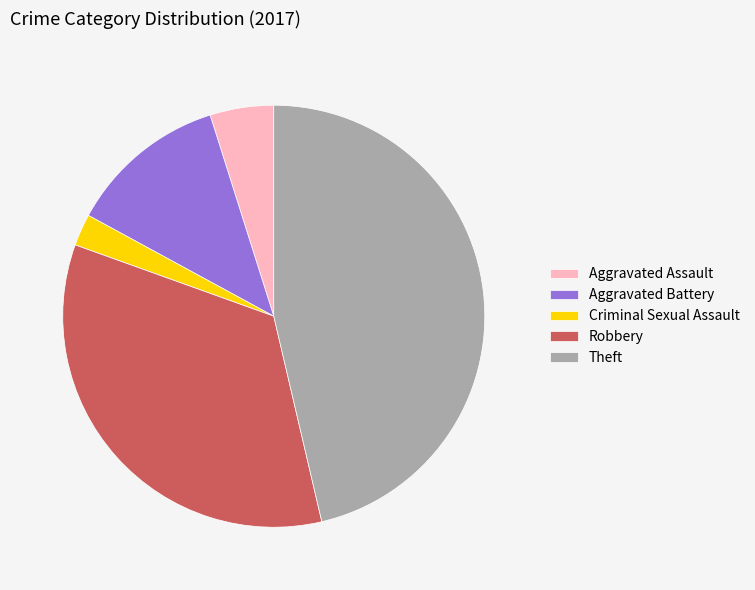

Is Criminal Sexual Assault the majority of the pie?

No